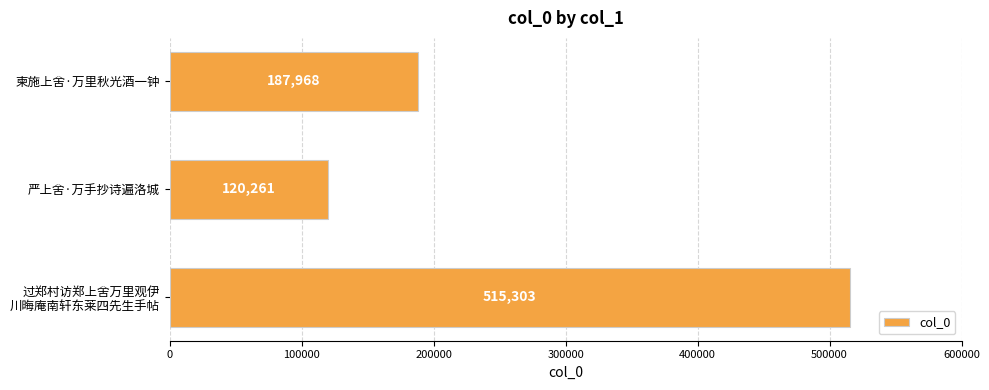

Is it true that the value at 严上舍·万手抄诗遍洛城 is 120261?

True